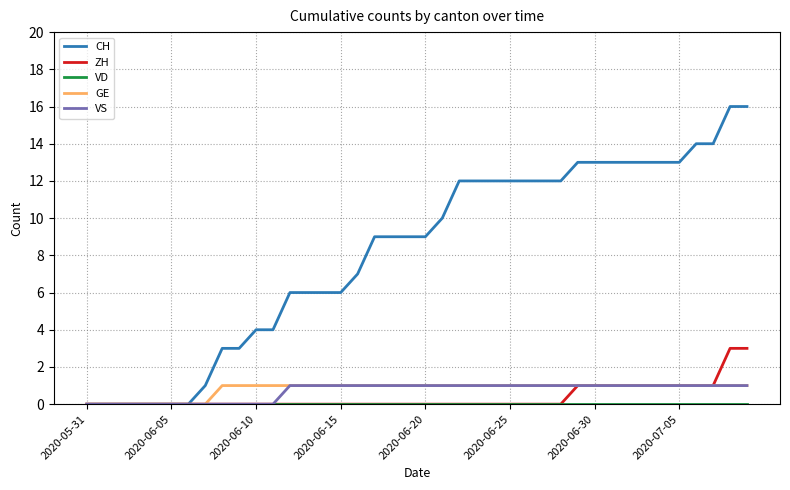

How many distinct data groups are displayed?

5